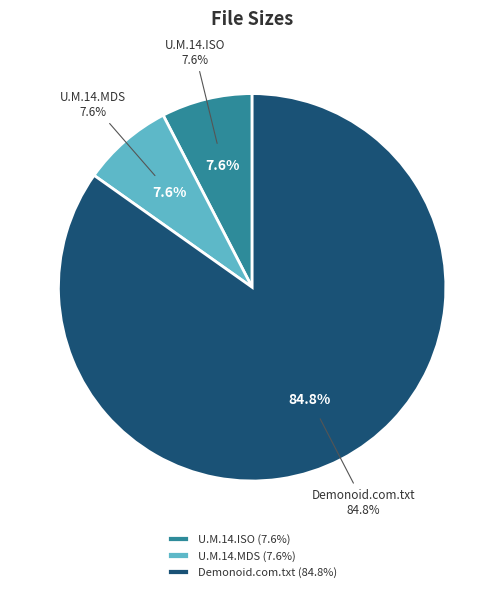

What is the majority slice?

Torrent downloaded from Demonoid.com.txt